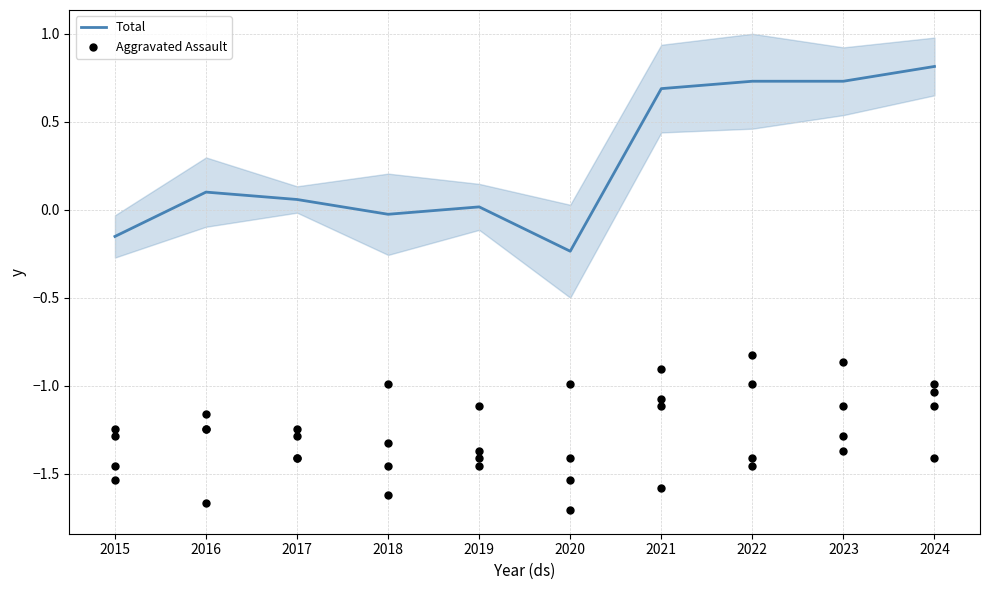

Which series has the widest spread of Y values?

Total